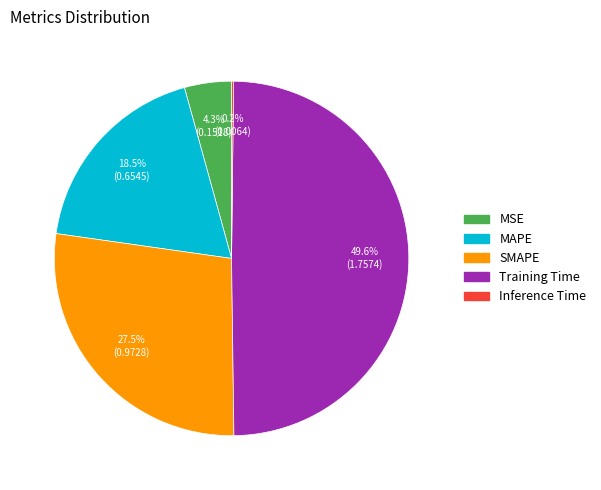

Does Training Time represent more than half of the total?

No